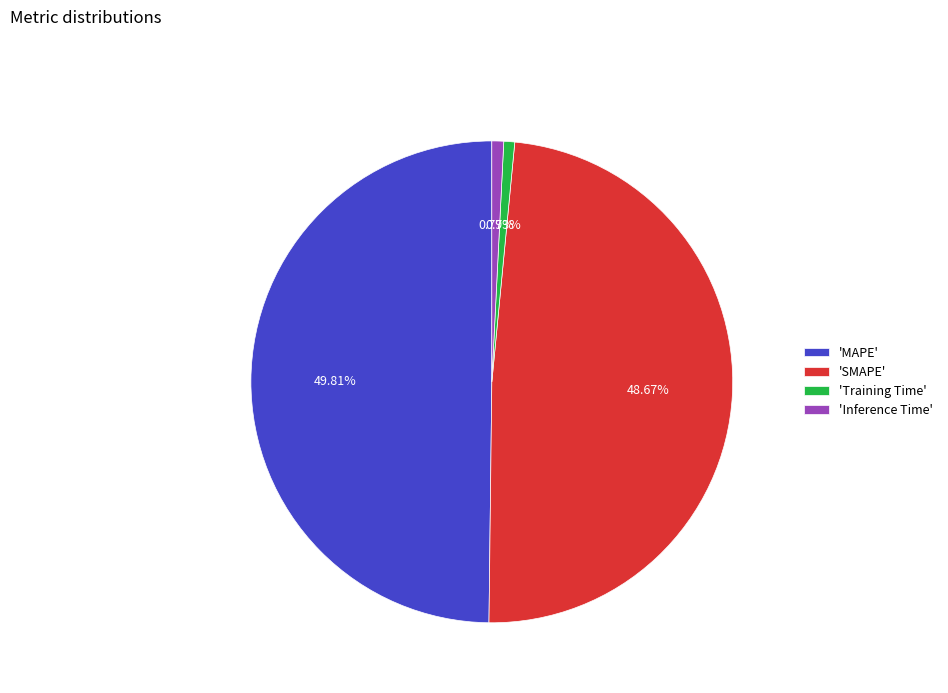

How many segments does this pie chart have?

4